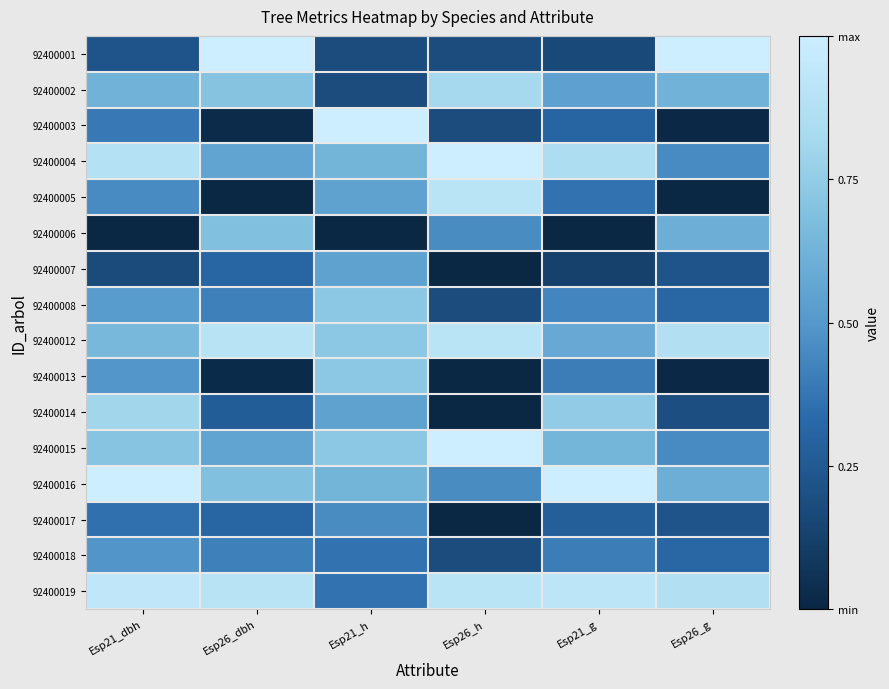

Rank the series at Esp21_g from highest to lowest value.

92400016, 92400019, 92400004, 92400014, 92400015, 92400012, 92400002, 92400008, 92400013, 92400018, 92400005, 92400003, 92400017, 92400001, 92400007, 92400006